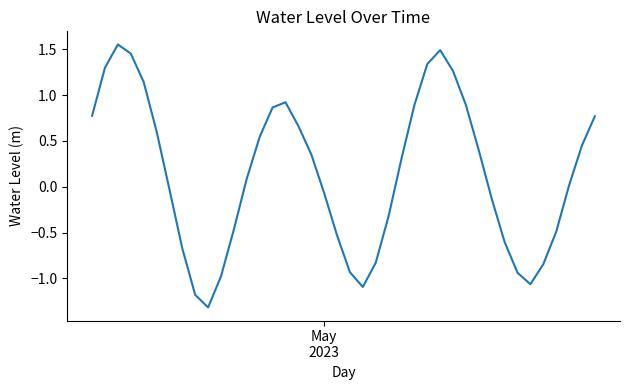

What is the minimum value shown in the chart?

-1.3